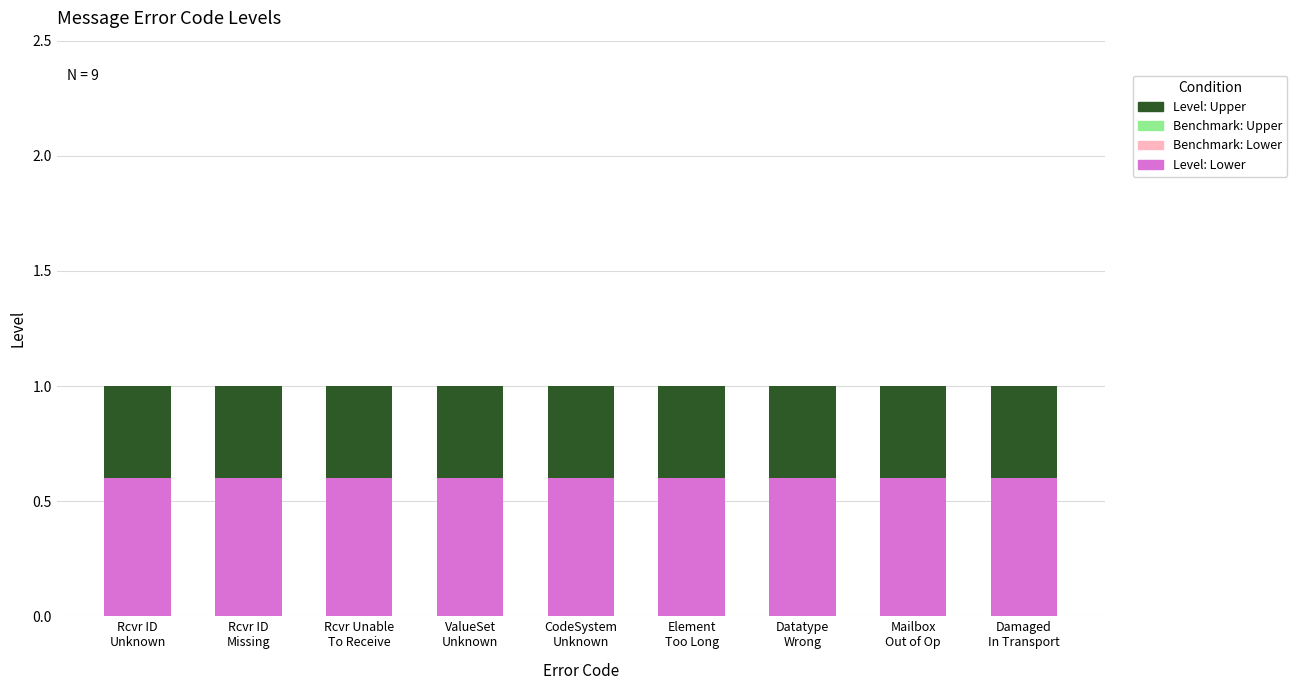

What is the lowest value of the Level: Lower series?

0.6